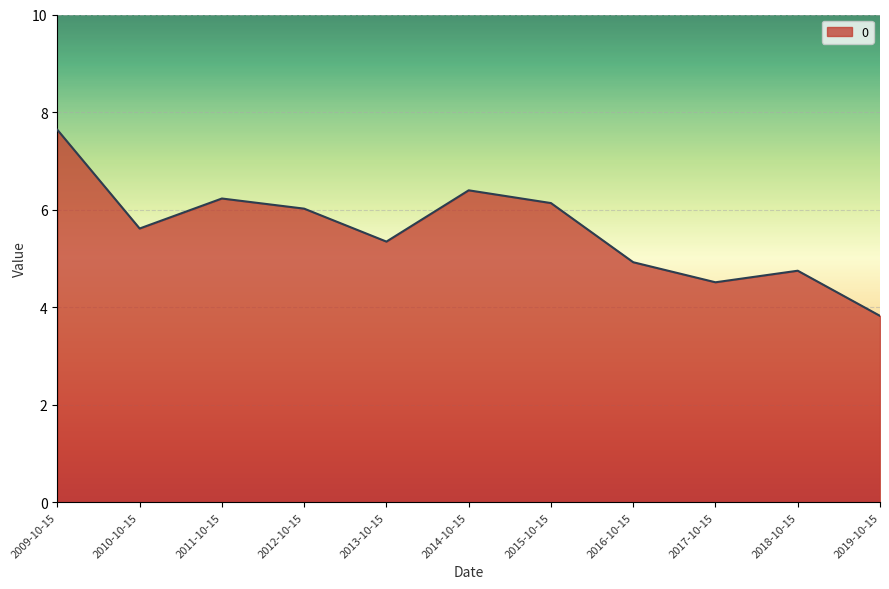

The chart shows a value of 7.6 at 2009-10-15. True or false?

True